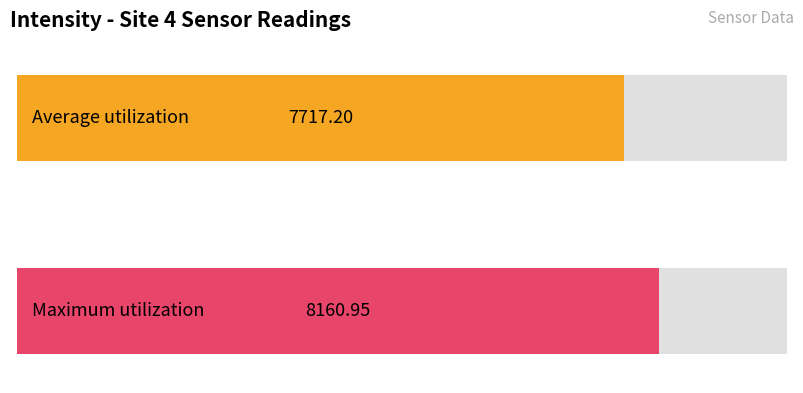

Does the chart contain stacked bars?

No